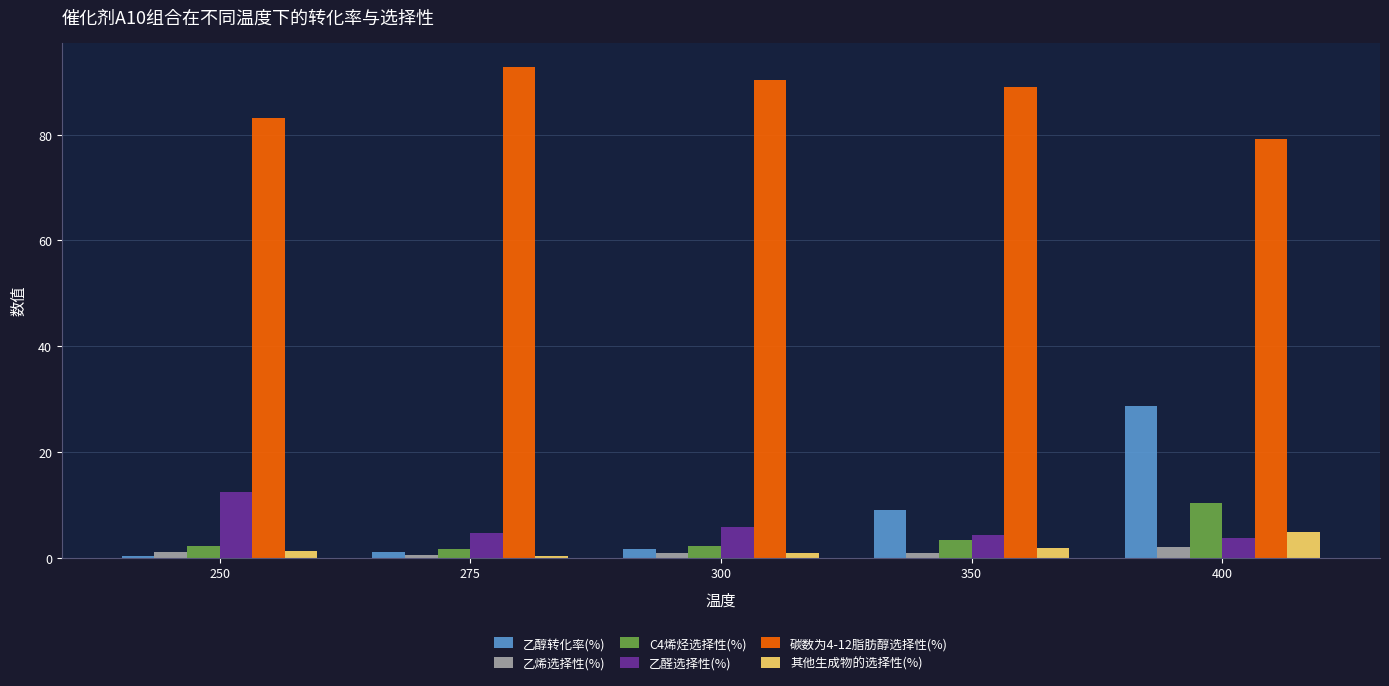

The value of 乙醛选择性(%) at 250 is 12.5. True or false?

True